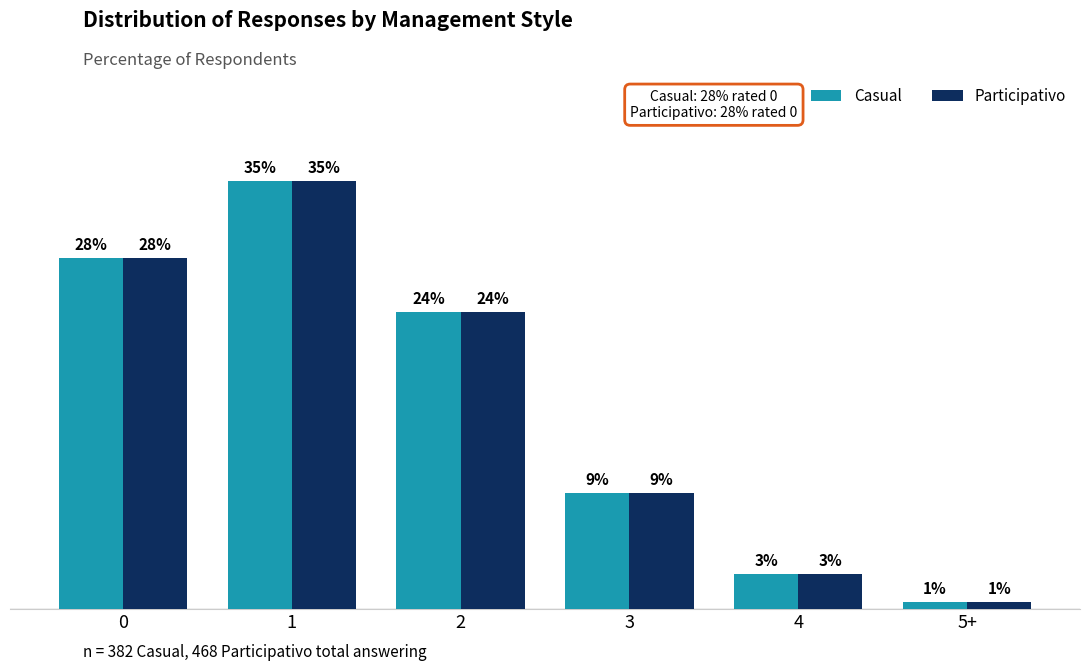

What are all the series names shown in the legend?

Casual, Participativo